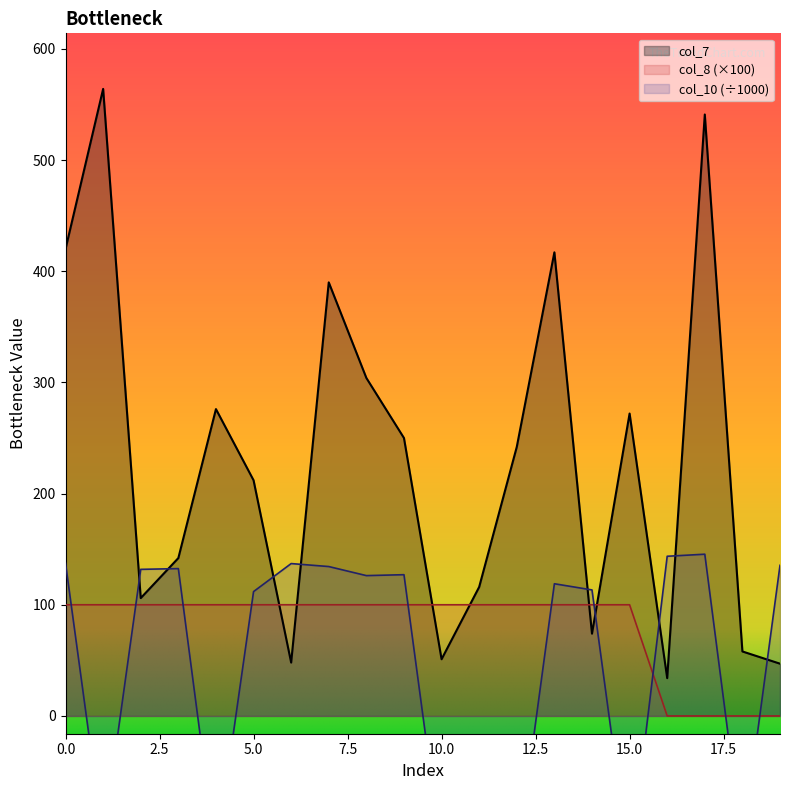

At 116, list the series in order from smallest to largest.

col_10, col_8, col_7